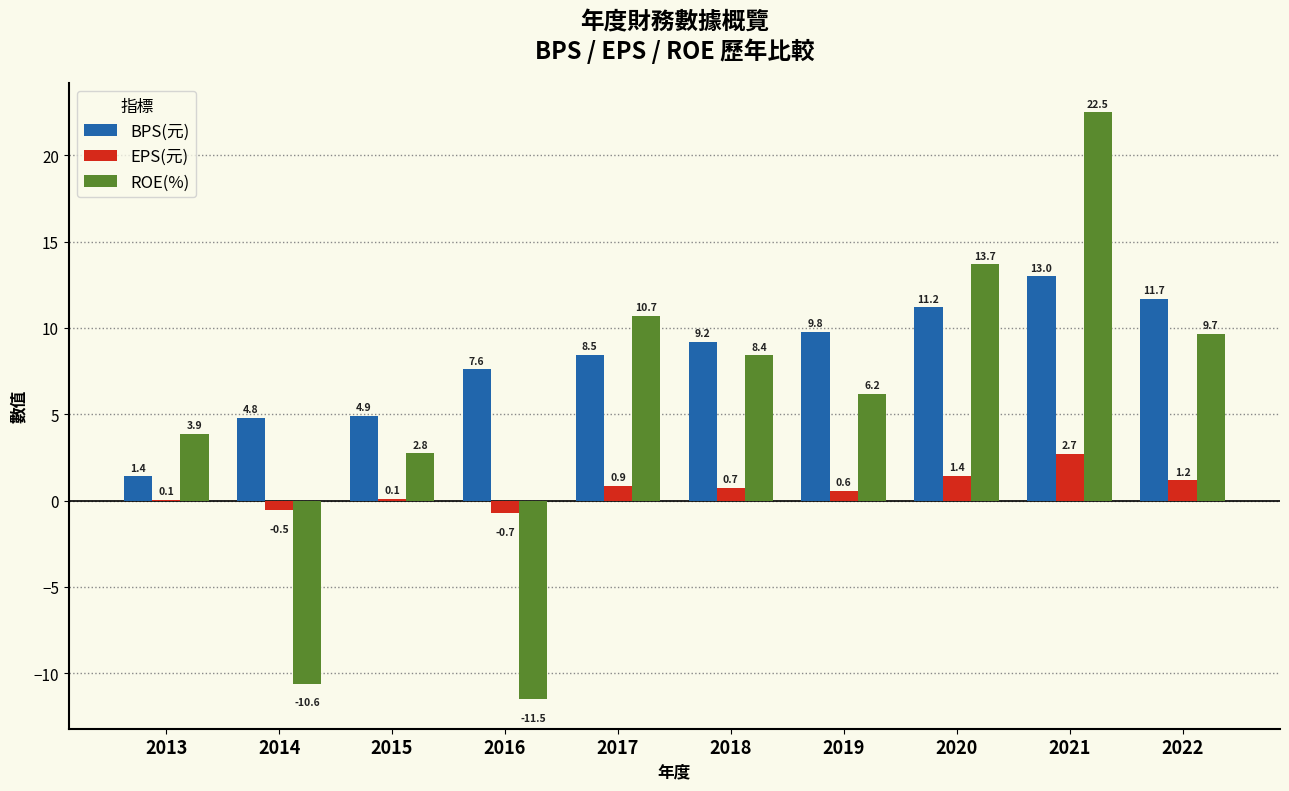

Reading left to right, transcribe all the data shown in this chart.

BPS(元): 1.4	4.8	4.9	7.6	8.5	9.2	9.8	11.2	13.0	11.7
EPS(元): 0.1	-0.5	0.1	-0.7	0.9	0.7	0.6	1.4	2.7	1.2
ROE(%): 3.9	-10.6	2.8	-11.5	10.7	8.4	6.2	13.7	22.5	9.7